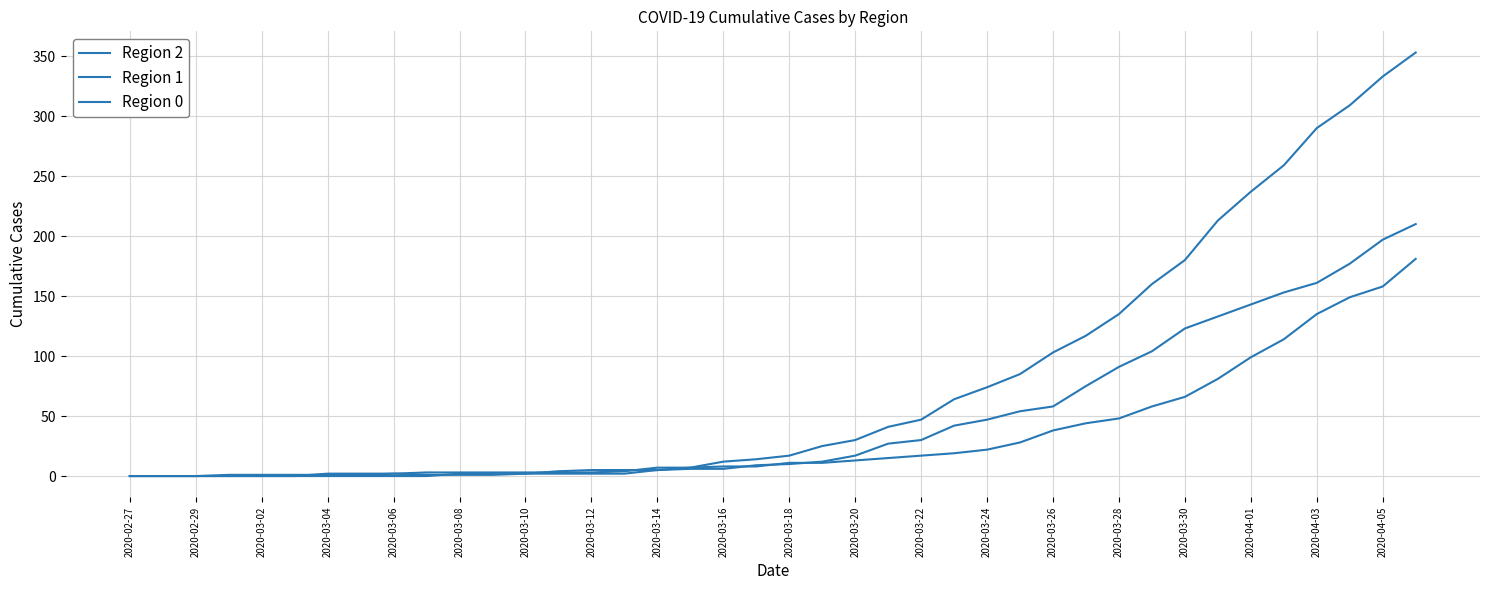

Where is Region 2 nearest to the value 105?

31